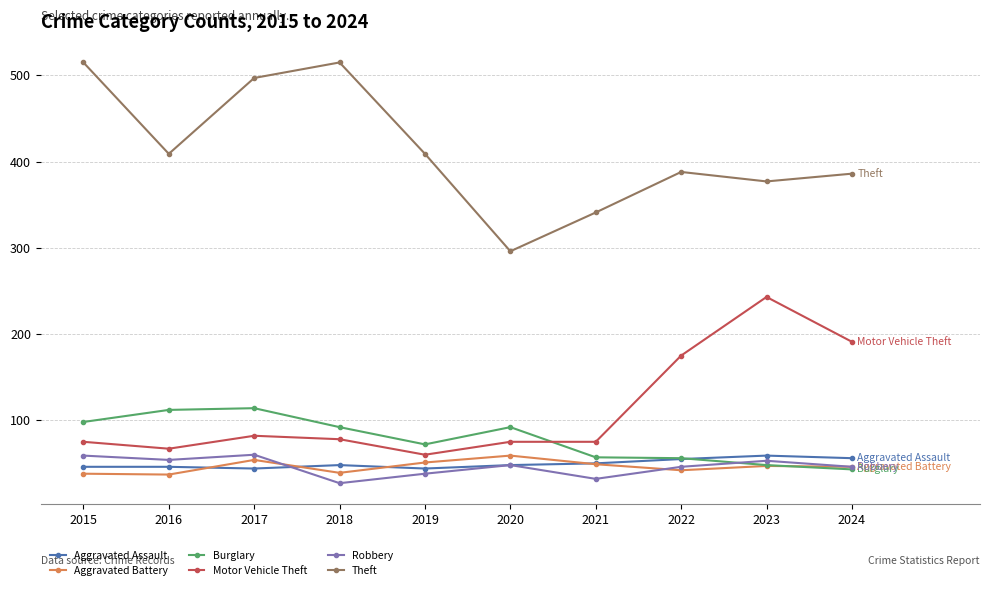

Is this an area chart (filled region under the line)?

No